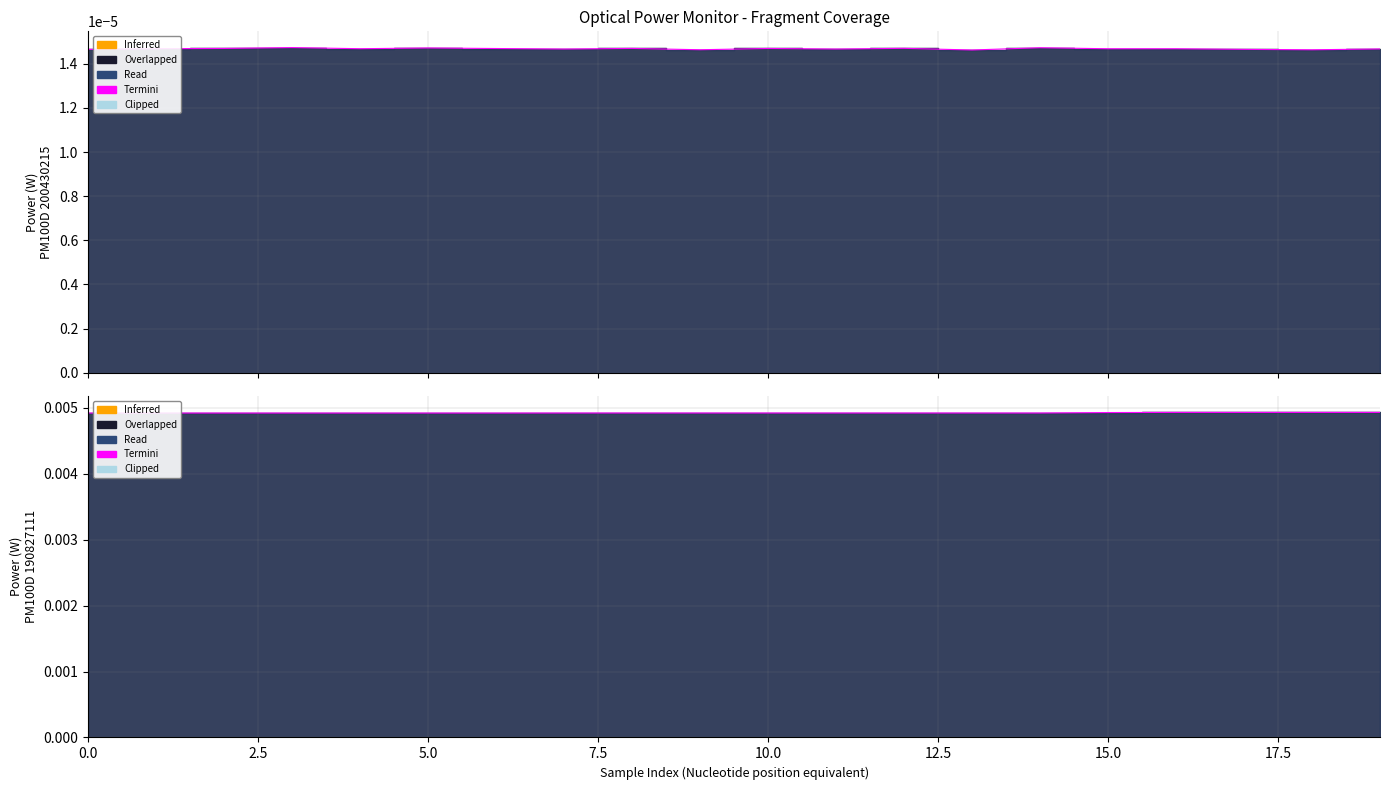

Which has a higher value, 17.5 or 5.0?

17.5